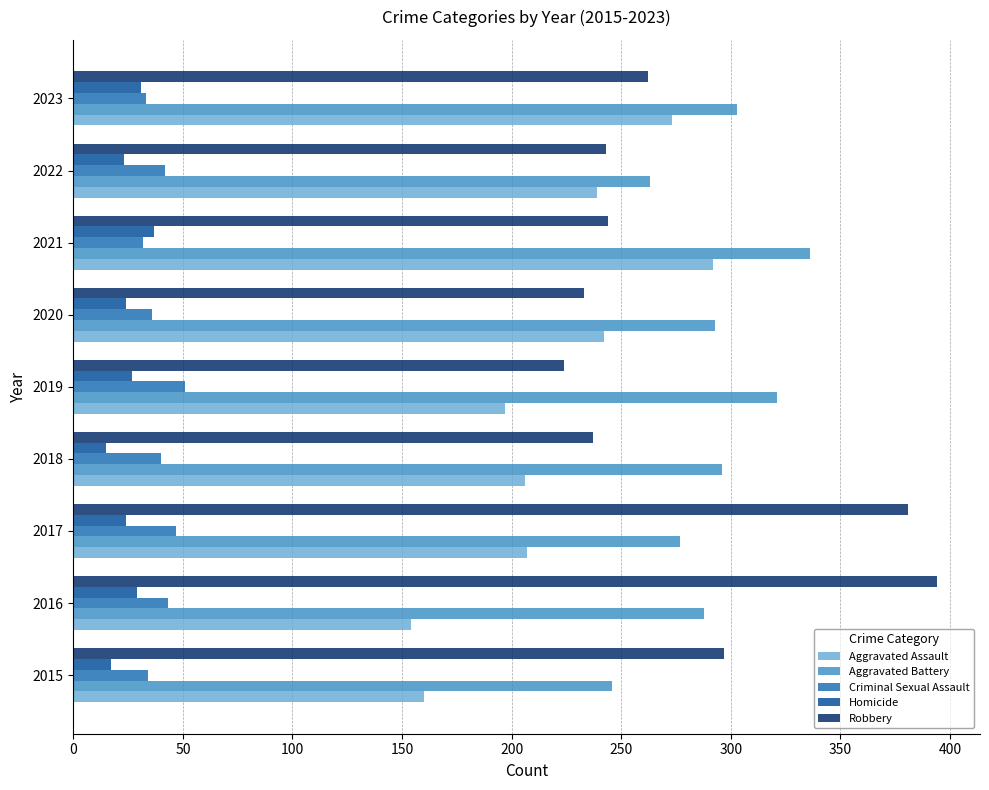

Which series has the largest range (max minus min)?

Robbery